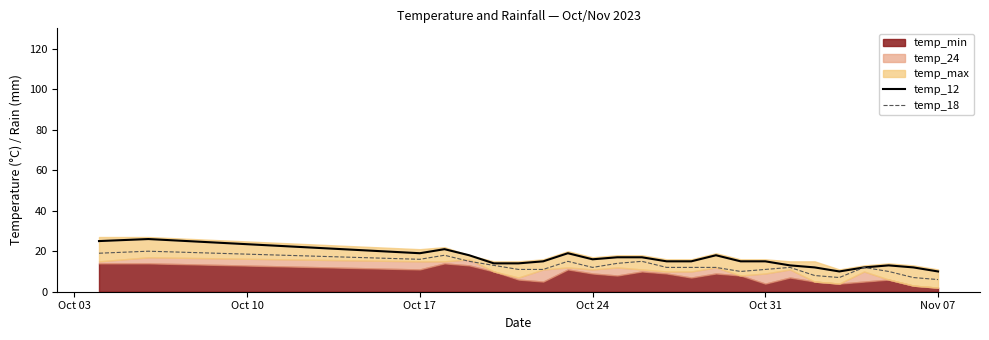

What is the difference between the highest and lowest values at Nov 07?

4